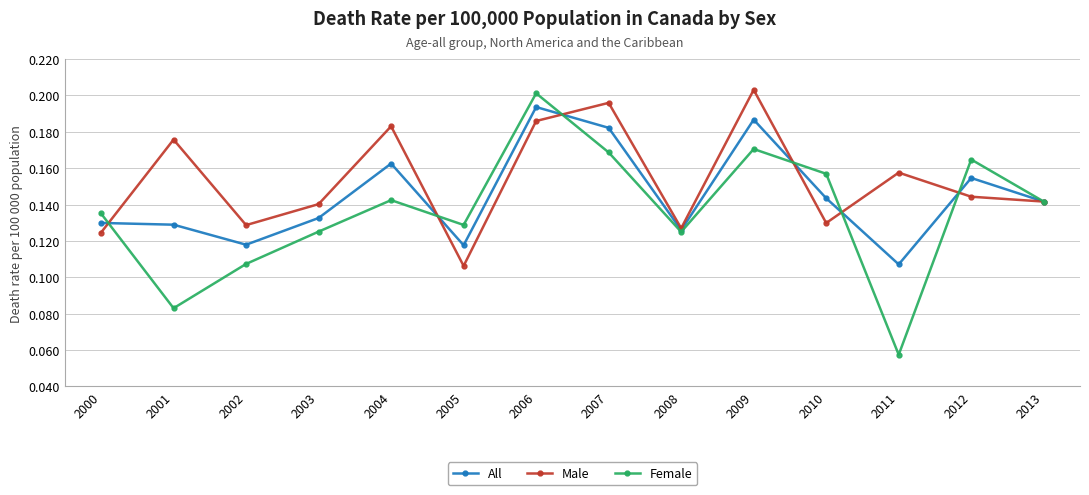

The All series shows 0.2 at 2007. True or false?

True